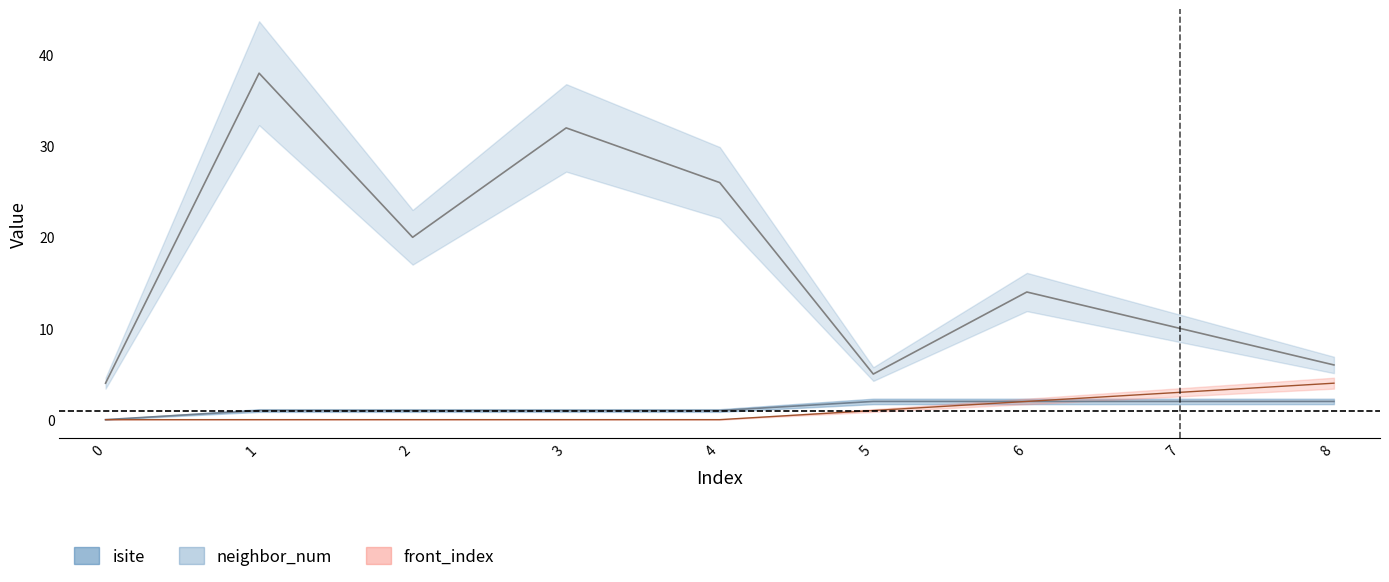

What is the difference between the maximum and second lowest values in the front_index series?

4